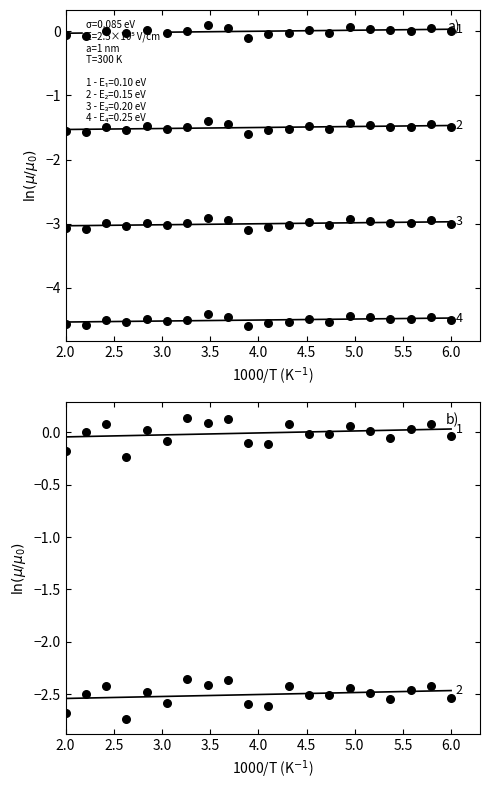

At how many categories does at least one series exceed -2?

20